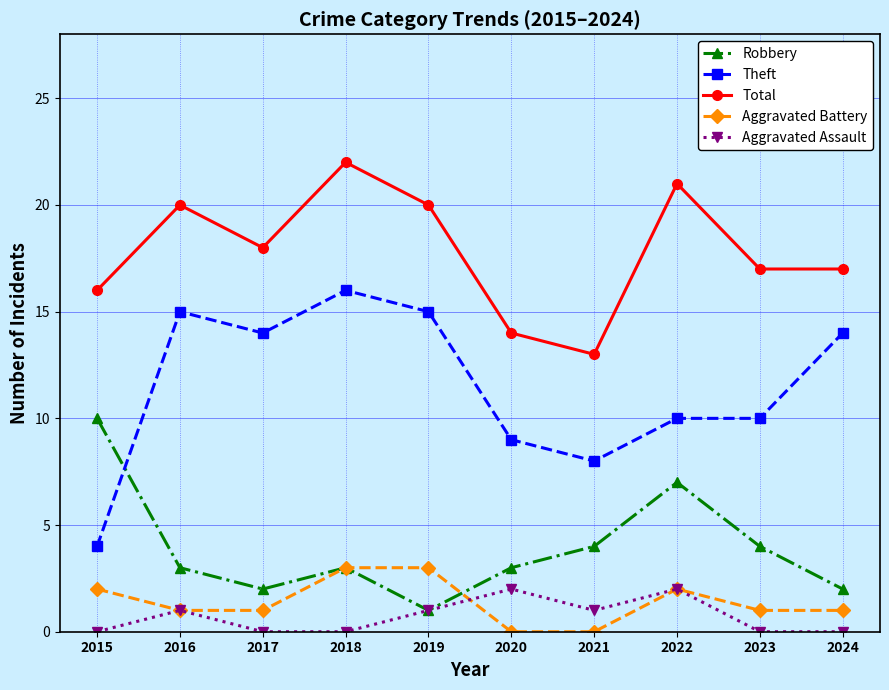

True or false: Total has a value of 36 at 2019.

False